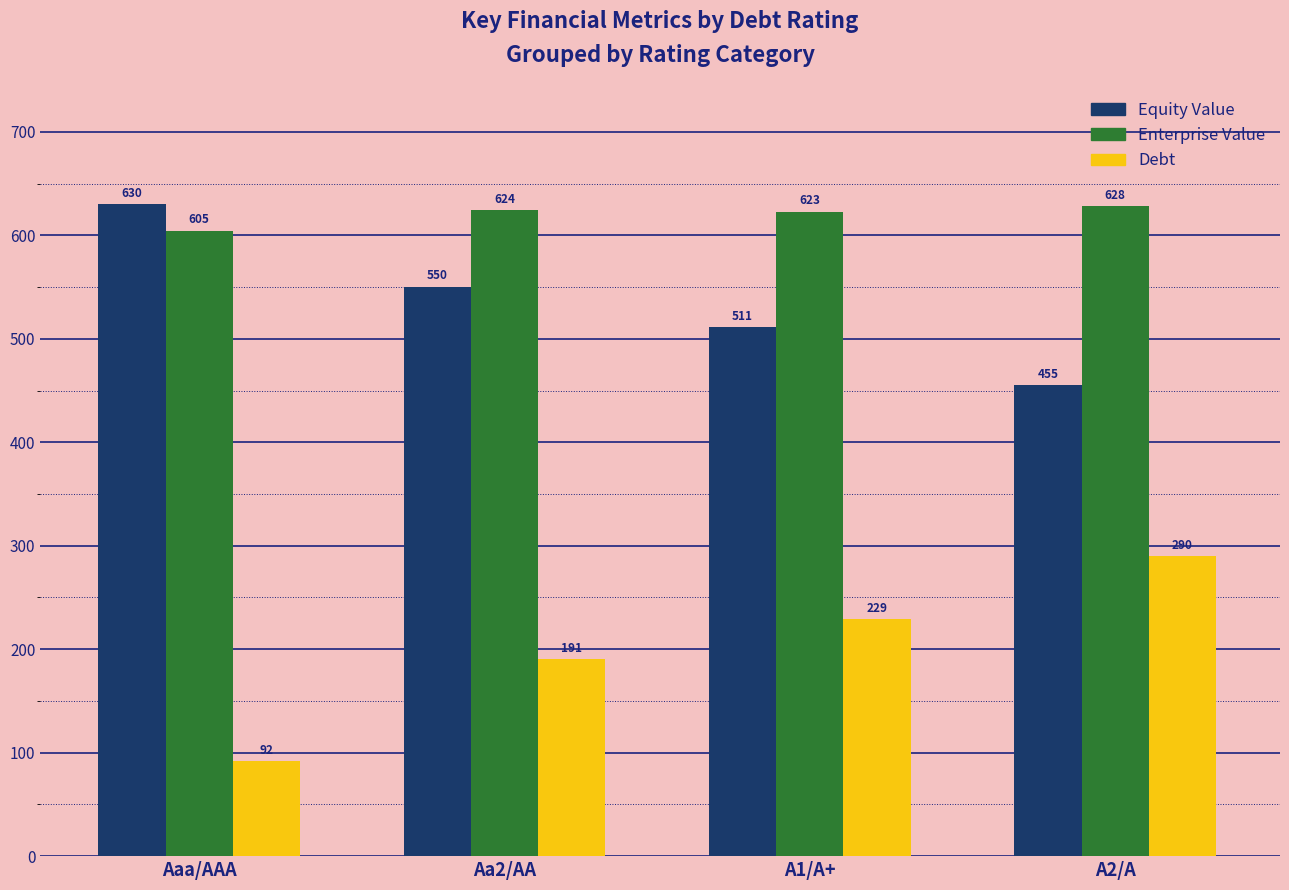

Rank the categories by Enterprise Value value from lowest to highest.

Aaa/AAA, A1/A+, Aa2/AA, A2/A